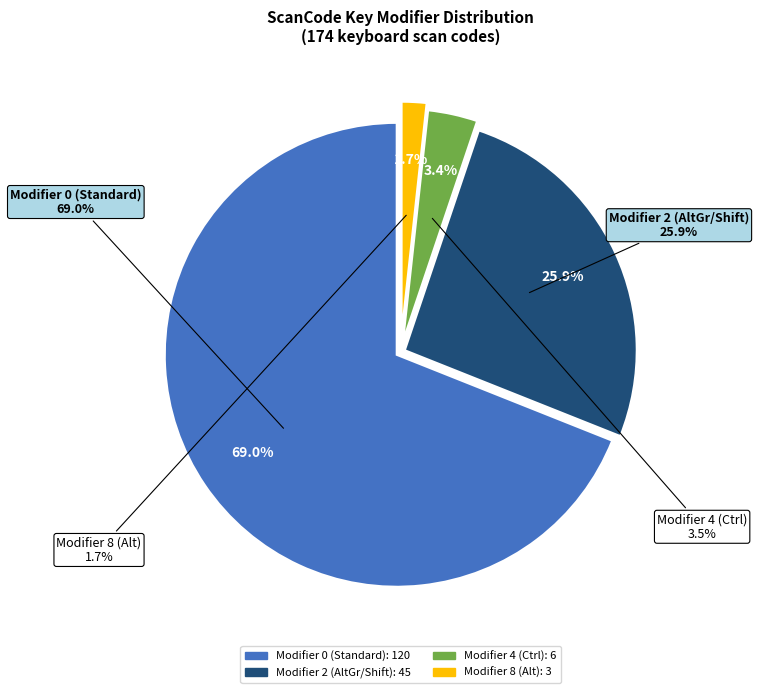

What is the largest slice in the pie chart?

Modifier=0